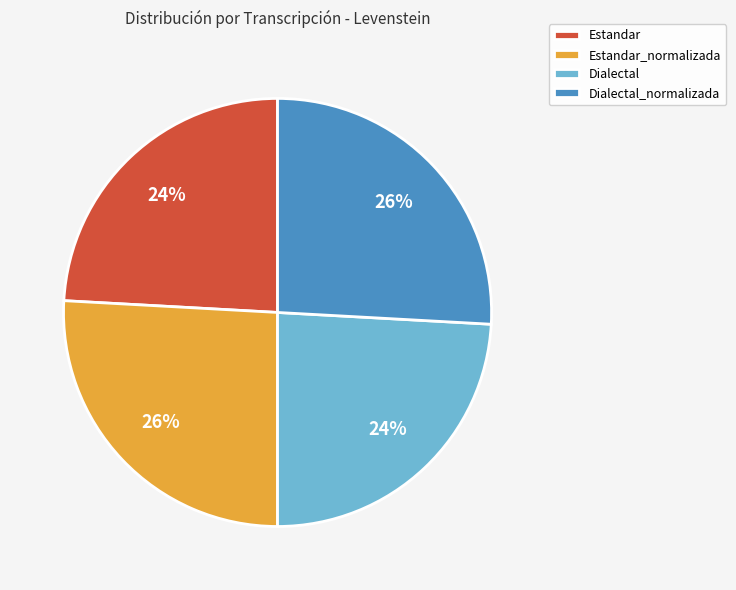

Does Dialectal account for over 50% of the chart?

No